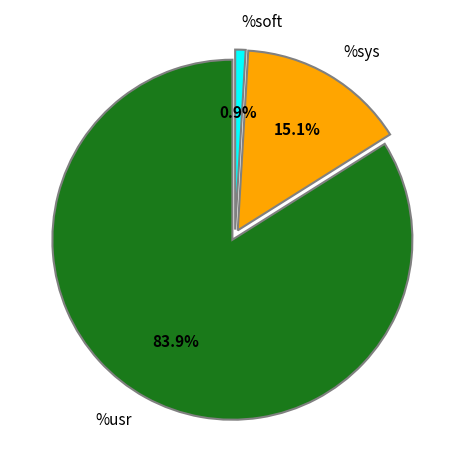

To the nearest percent, what portion does %soft represent?

1%